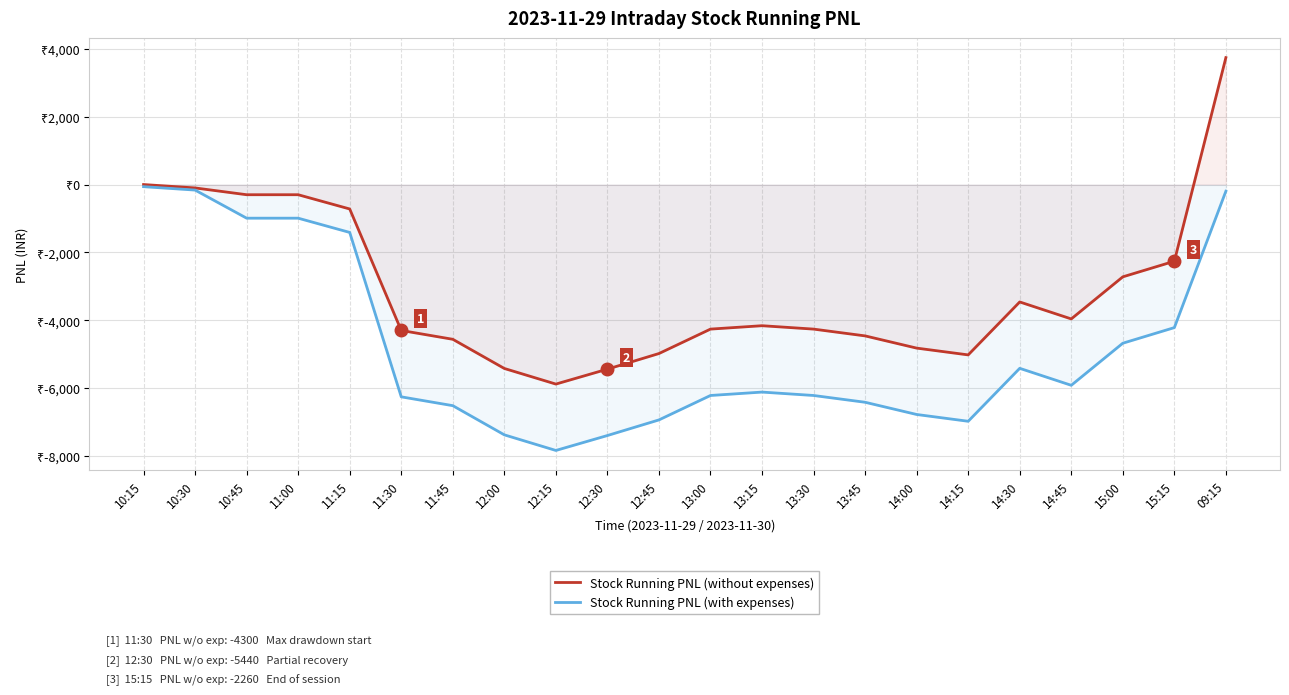

Reading left to right, extract all data points from this chart.

Stock Running PNL (without expenses): 10:15=0.0	10:30=-100.0	10:45=-300.0	11:00=-300.0	11:15=-720.0	11:30=-4300.0	11:45=-4560.0	12:00=-5420.0	12:15=-5880.0	12:30=-5440.0	12:45=-4980.0	13:00=-4260.0	13:15=-4160.0	13:30=-4260.0	13:45=-4460.0	14:00=-4820.0	14:15=-5020.0	14:30=-3460.0	14:45=-3960.0	15:00=-2720.0	15:15=-2260.0	09:15=3740.0
Stock Running PNL (with expenses): 10:15=-62.9	10:30=-162.9	10:45=-991.2	11:00=-991.2	11:15=-1411.2	11:30=-6255.9	11:45=-6515.9	12:00=-7375.9	12:15=-7835.9	12:30=-7395.9	12:45=-6935.9	13:00=-6215.9	13:15=-6115.9	13:30=-6215.9	13:45=-6415.9	14:00=-6775.9	14:15=-6975.9	14:30=-5415.9	14:45=-5915.9	15:00=-4675.9	15:15=-4215.9	09:15=-196.3